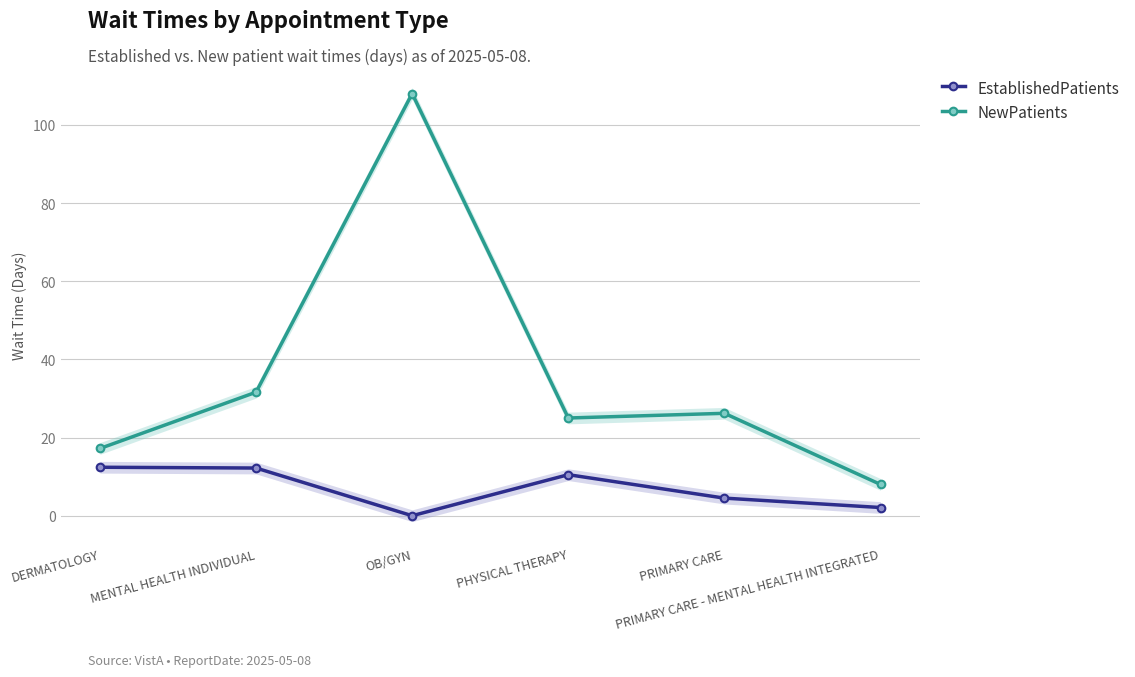

Where does the EstablishedPatients series first go above 10?

DERMATOLOGY